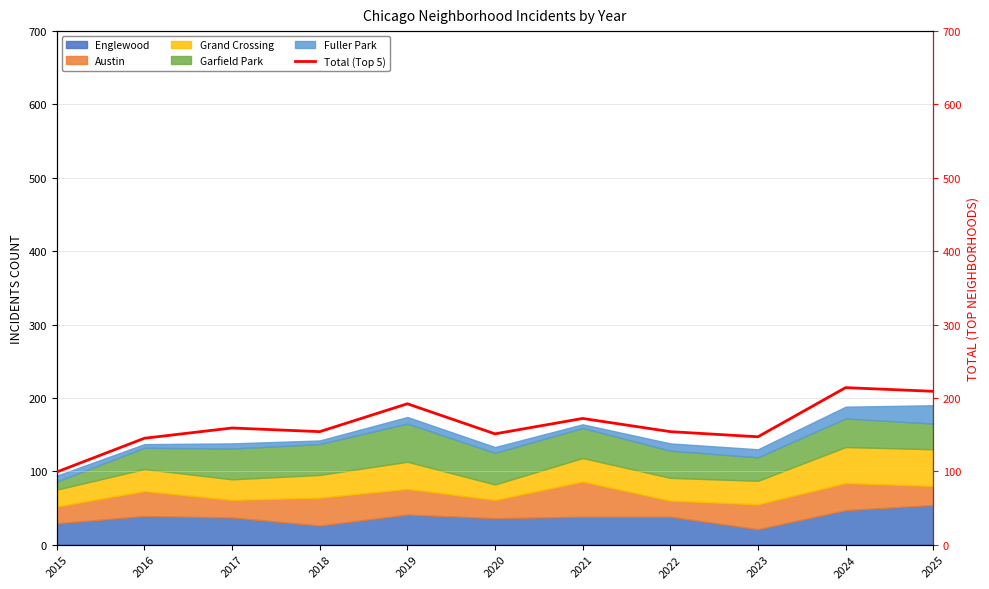

The chart shows a value of 225 at 2022. True or false?

False